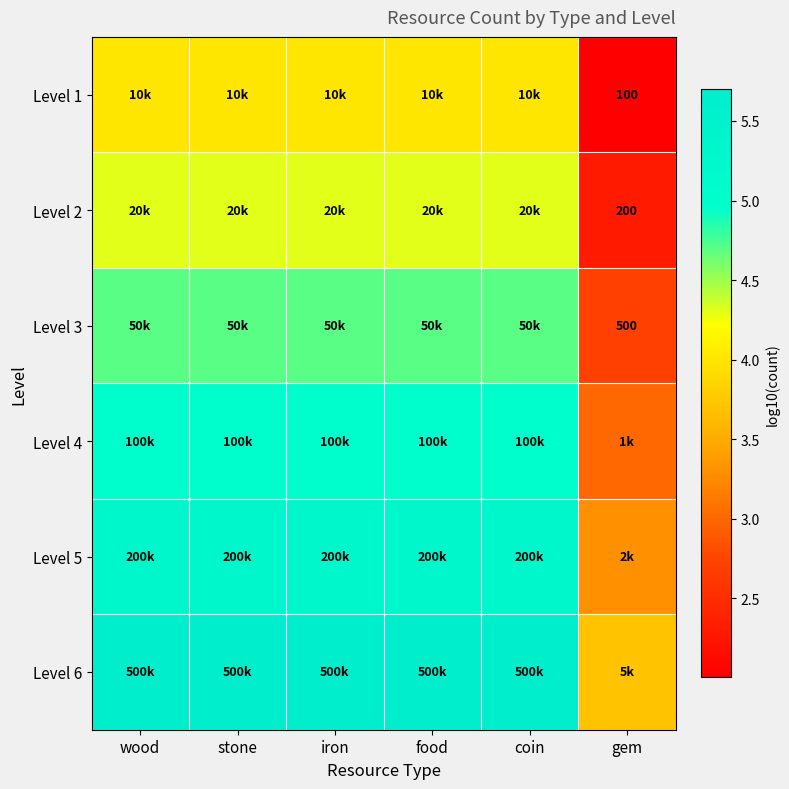

Rank the series by their maximum value, from lowest to highest.

Level 1, Level 2, Level 3, Level 4, Level 5, Level 6